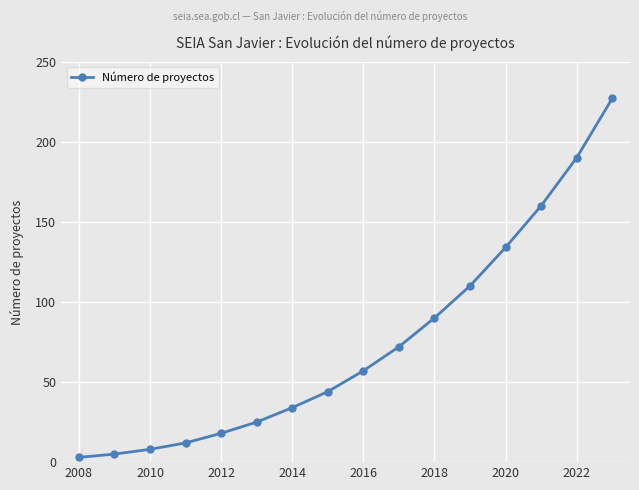

What is the maximum value shown in the chart?

227